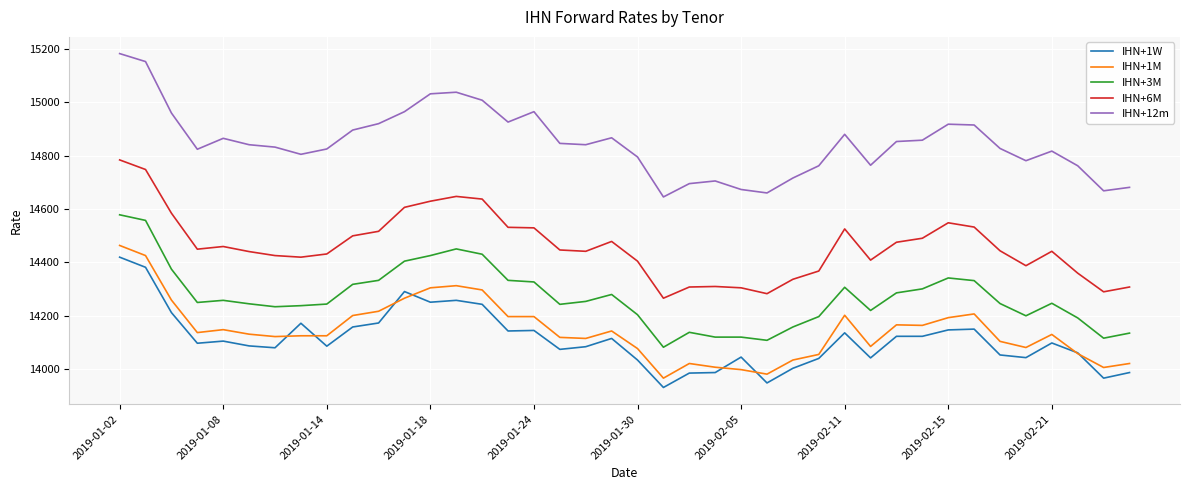

In IHN+6M, how many points are lower than both neighbors (excluding endpoints)?

8